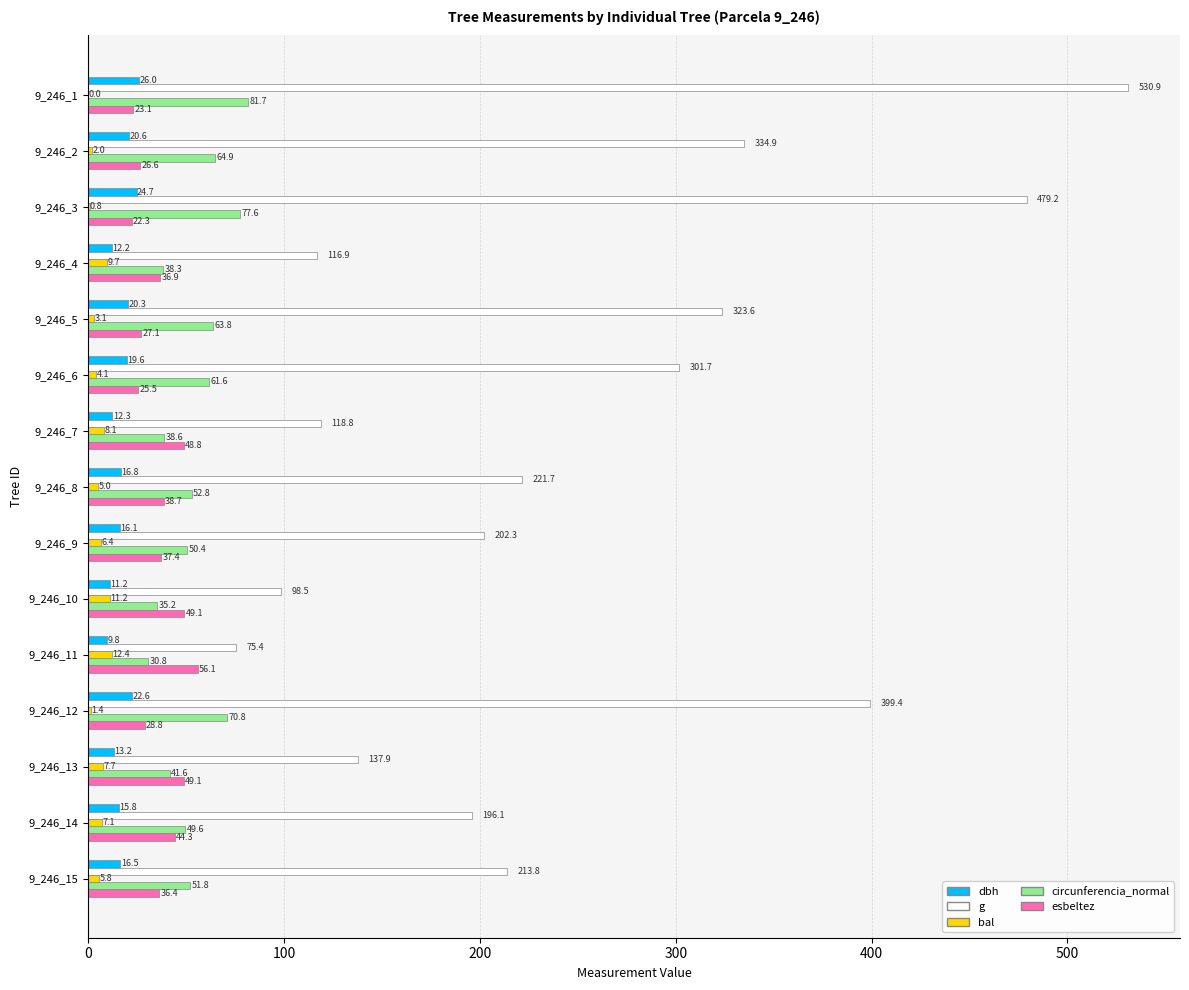

At which label is circunferencia_normal closest to 56?

9_246_8